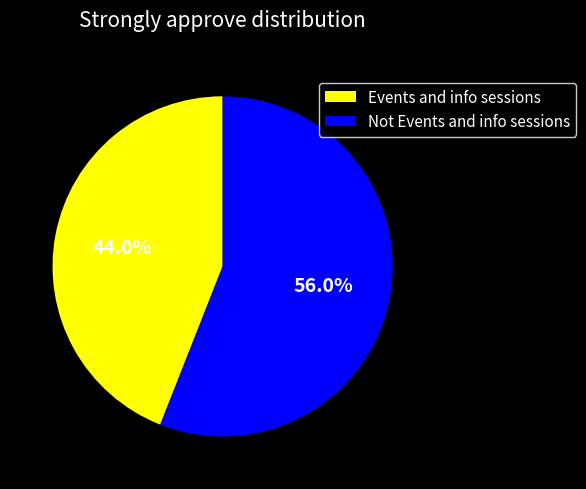

Between Not Events and info sessions and Events and info sessions, which is larger?

Not Events and info sessions